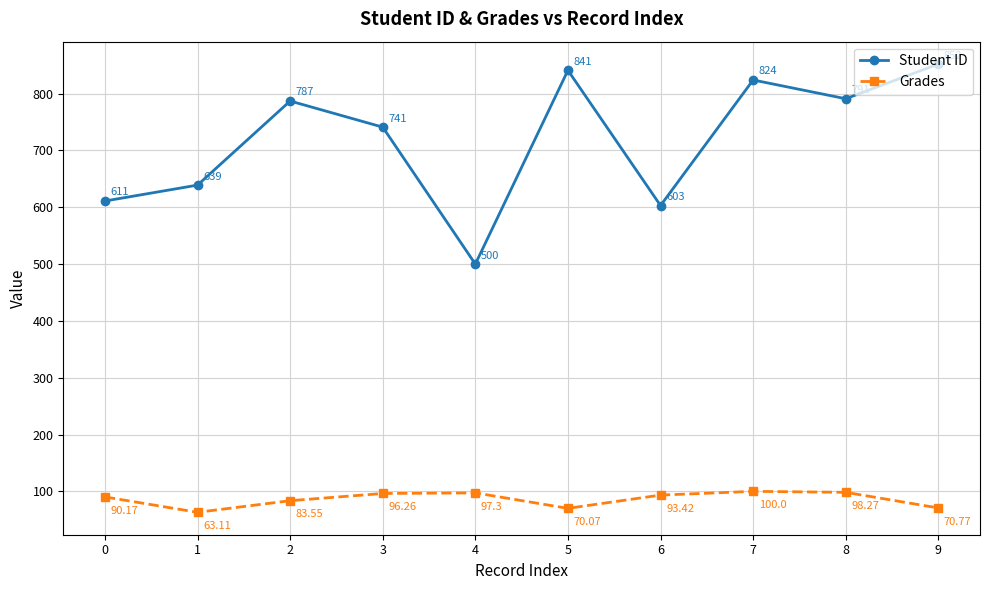

List the series in order of their overall mean, highest first.

Student ID, Grades